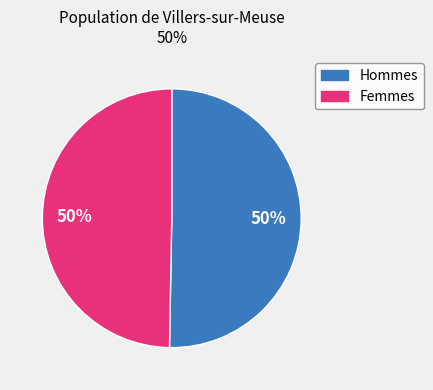

To the nearest percent, what percentage of the pie is Femmes?

50%